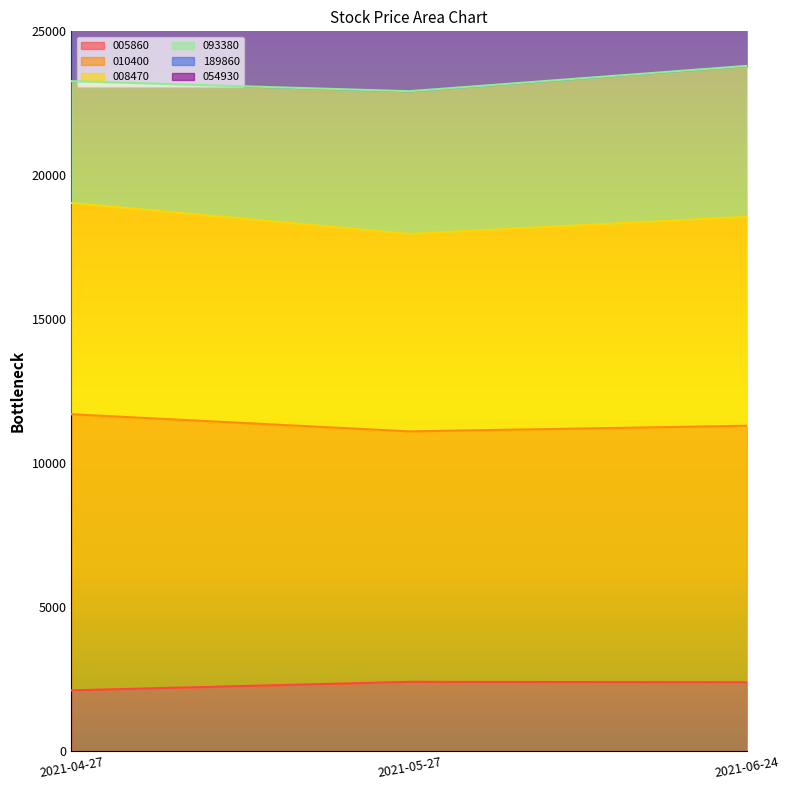

Between 2021-05-27 and 2021-06-24, which is larger?

2021-05-27